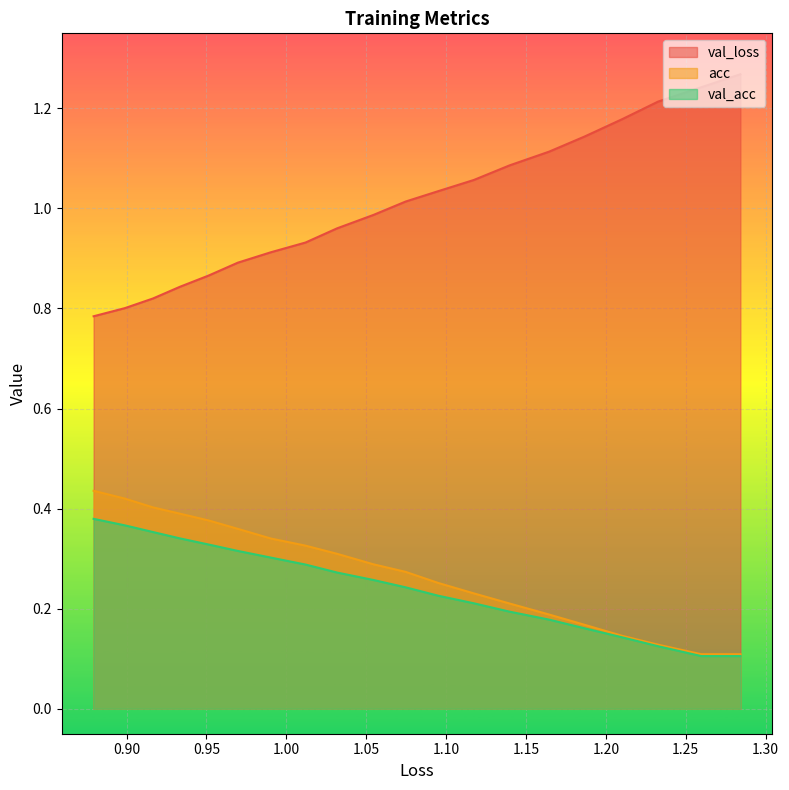

The val_acc series shows 0.2 at 1.35. True or false?

False